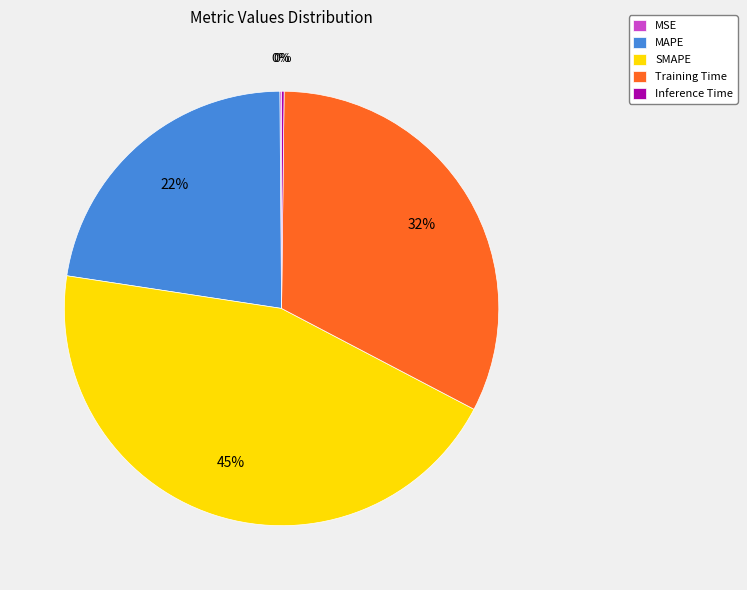

Combined, do MAPE and SMAPE account for over 50%?

Yes